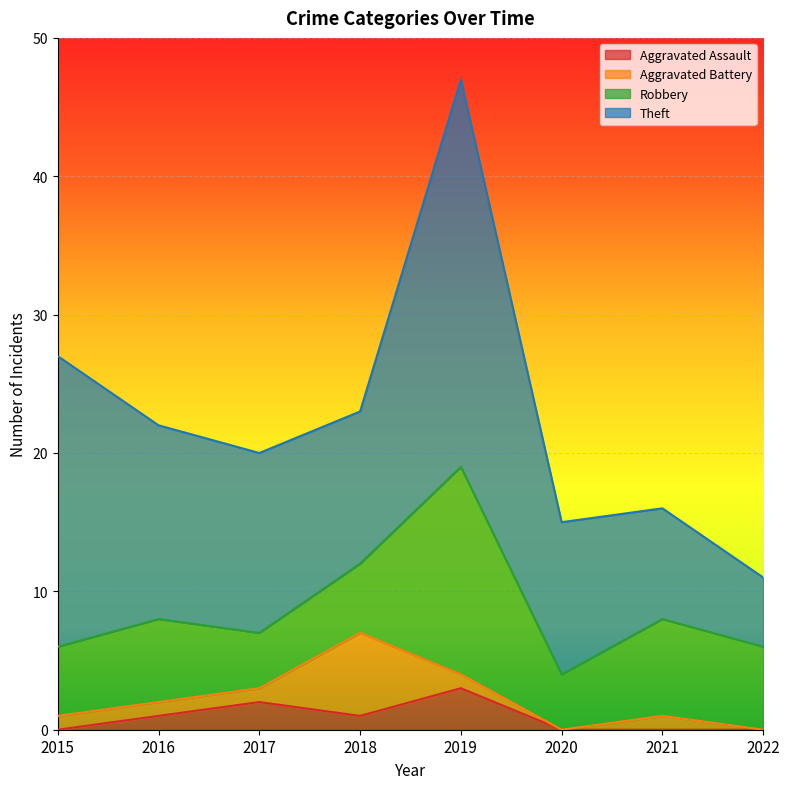

After their last crossing, which series has the higher values: Aggravated Battery or Robbery?

Robbery